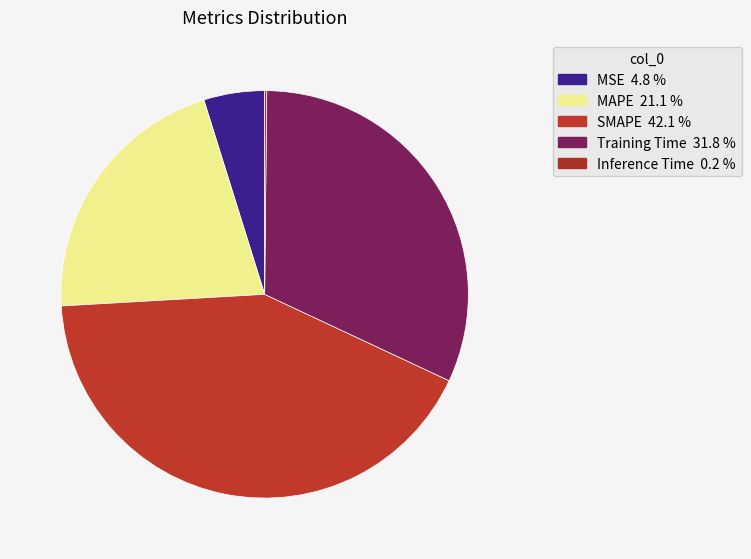

Is it true that SMAPE is 42% of the pie?

True